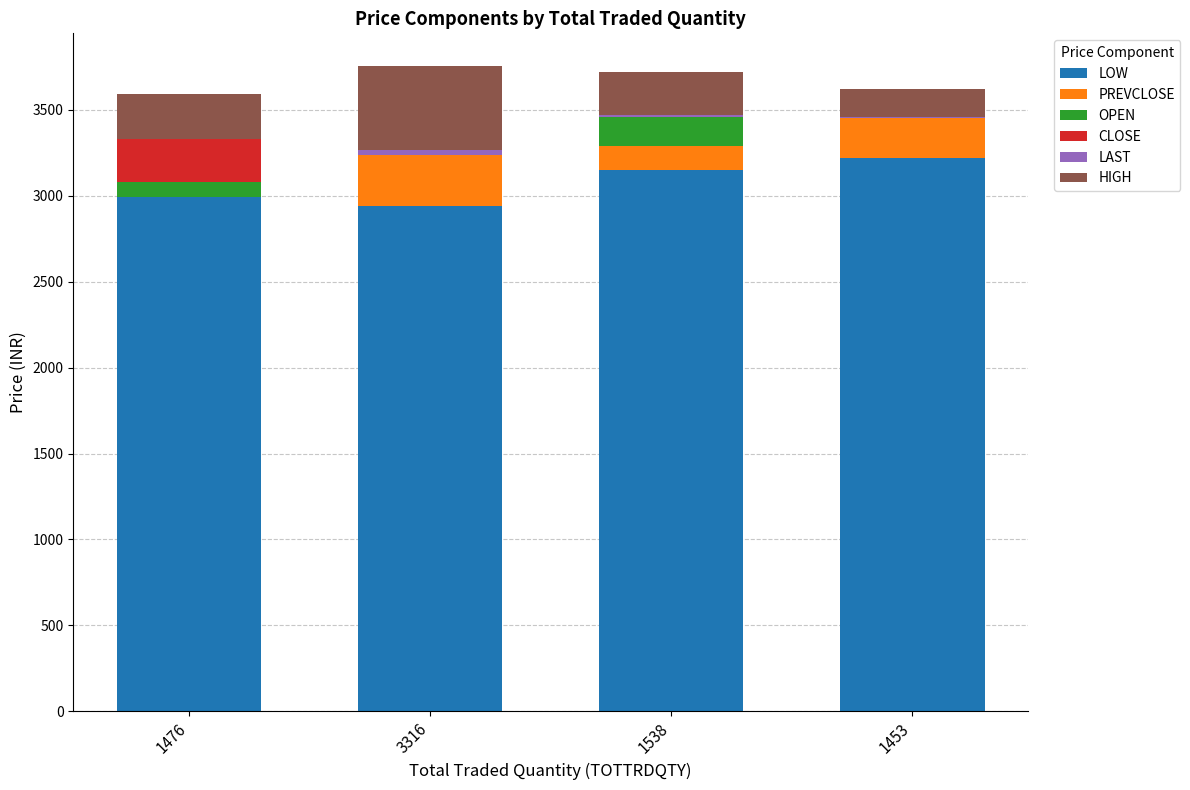

Are the bars grouped side by side (vs. stacked)?

No